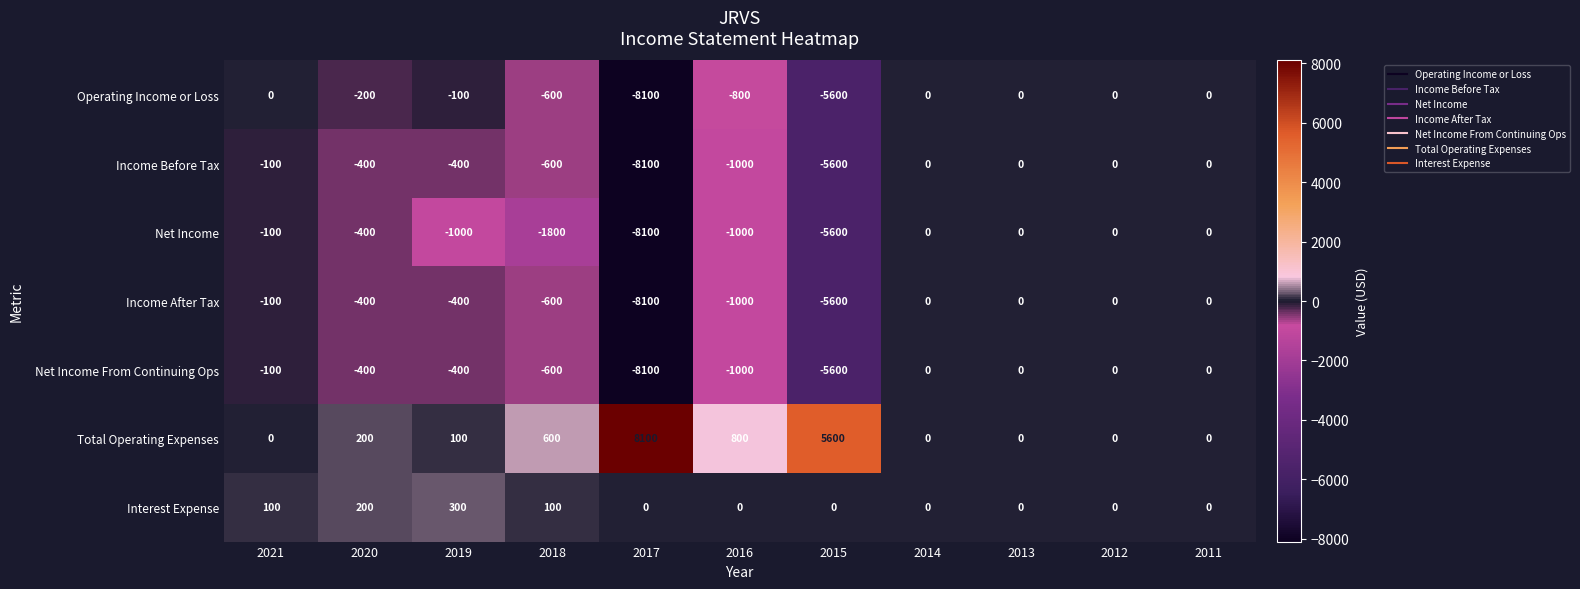

The value of Total Operating Expenses at 2013 is 5297. True or false?

False